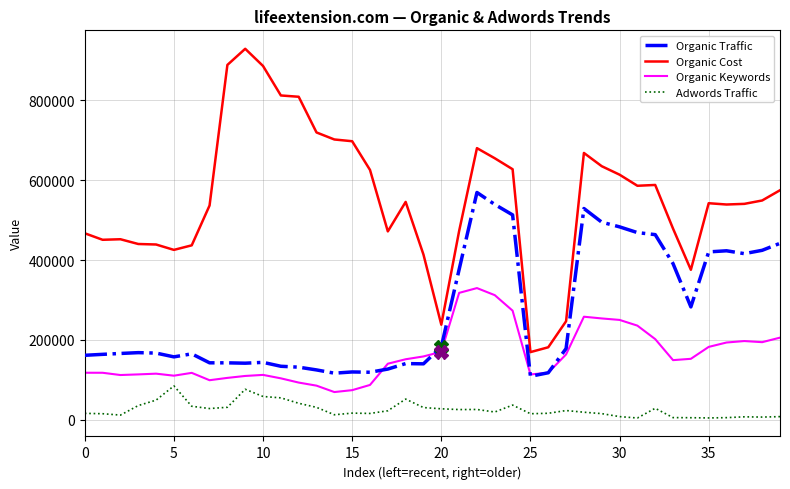

True or false: Organic Keywords and Organic Traffic cross at least once.

True